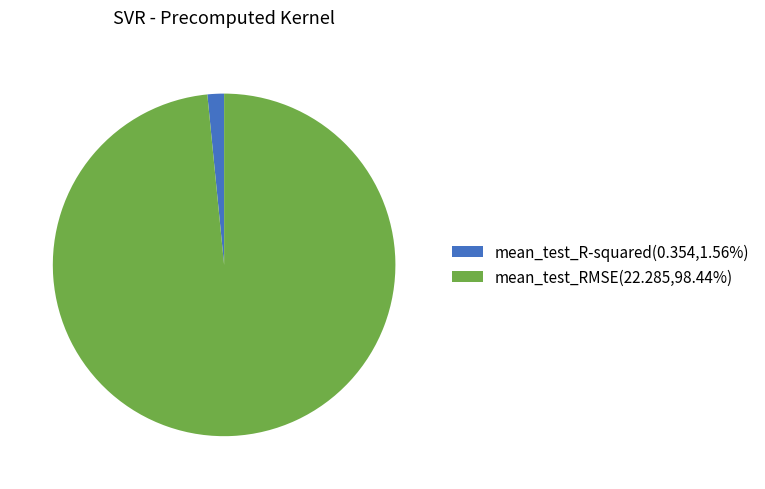

Rank the categories by value from highest to lowest.

mean_test_RMSE, mean_test_R-squared